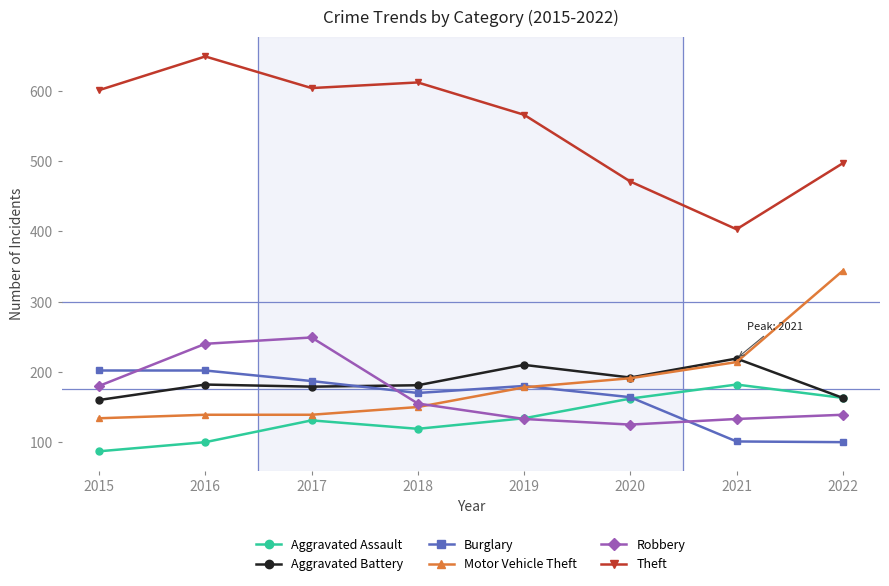

Does the chart display data point markers on the line(s)?

Yes